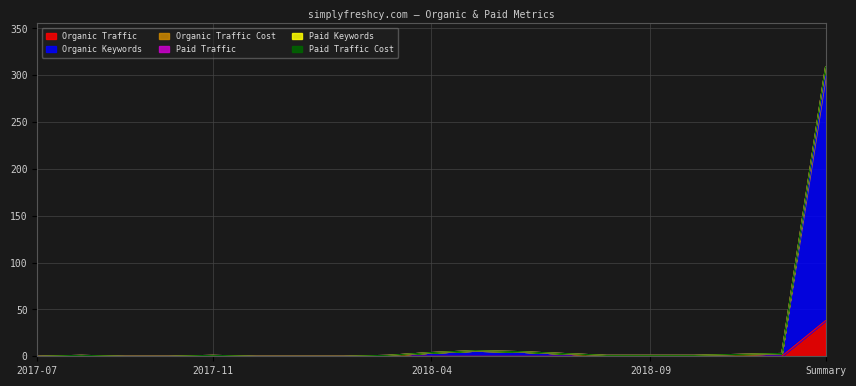

Reading left to right, extract all data points from this chart.

Organic Traffic: 0	0	0	0	0	0	0	0	0	0	0	0	0	0	0	0	0	0	38
Organic Keywords: 0	1	0	0	1	0	0	0	1	4	6	5	3	1	1	1	2	3	299
Organic Traffic Cost: 0	1	0	0	1	0	0	0	1	4	6	5	3	1	1	1	2	3	309